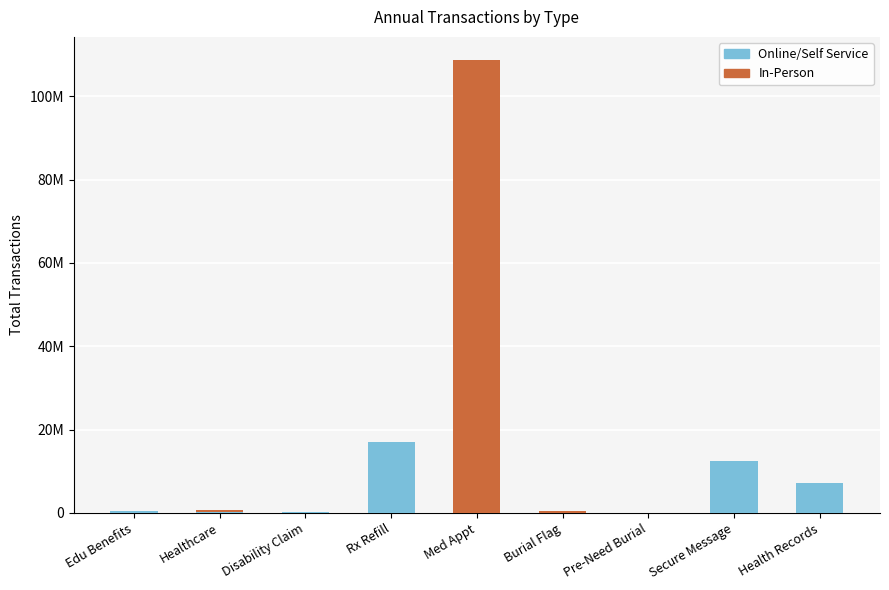

What are all the series names shown in the legend?

Online/Self Service, In-Person